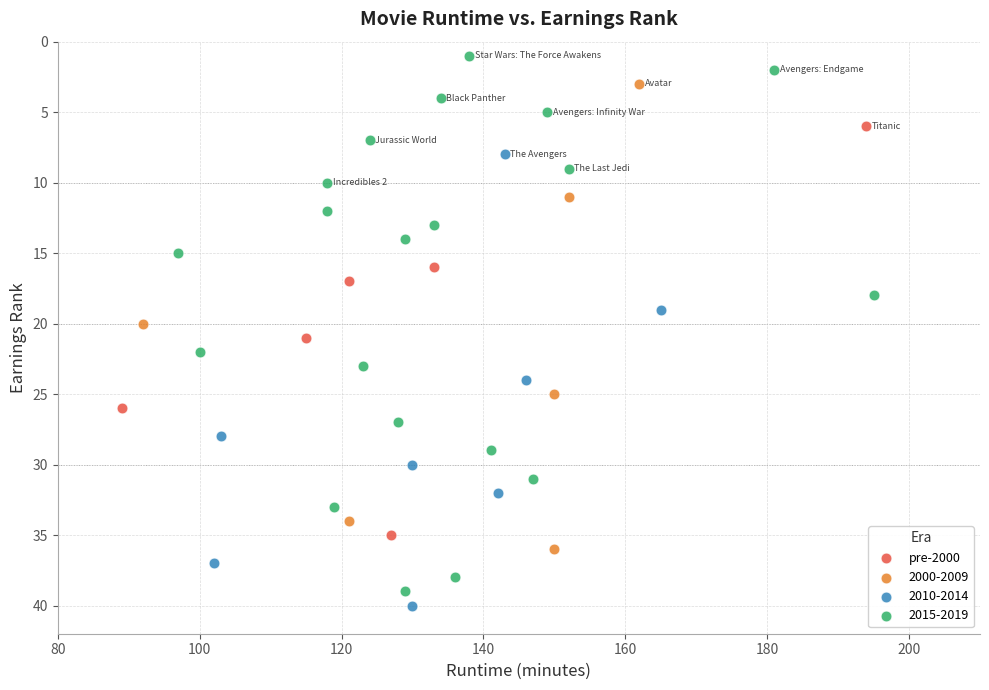

Which series contains the lowest Y value?

2015-2019